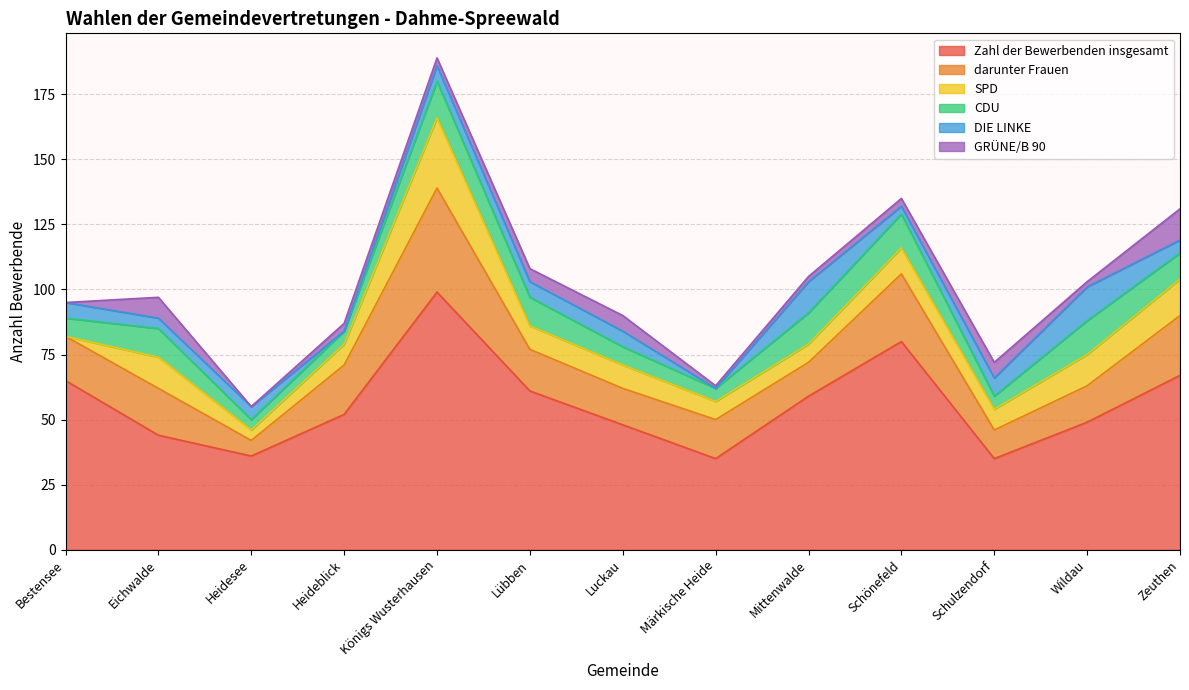

What is the difference between the highest and lowest values at Mittenwalde?

57